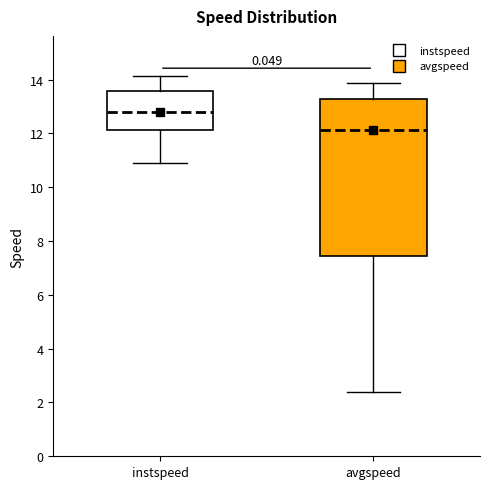

Which box is the tallest, from its lower edge to its upper edge?

avgspeed